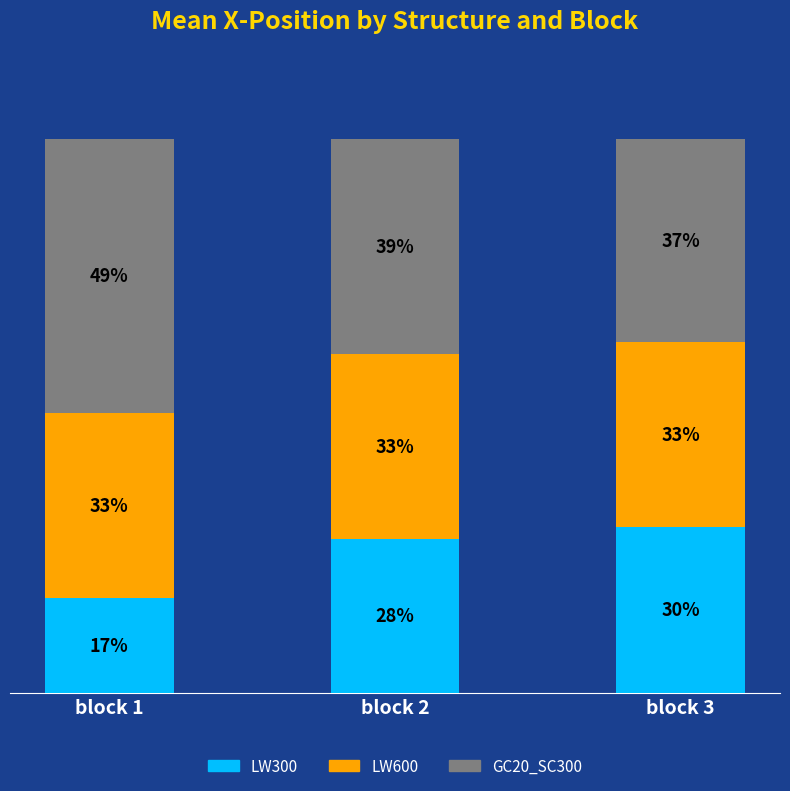

What are all the series names shown in the legend?

LW300, LW600, GC20_SC300